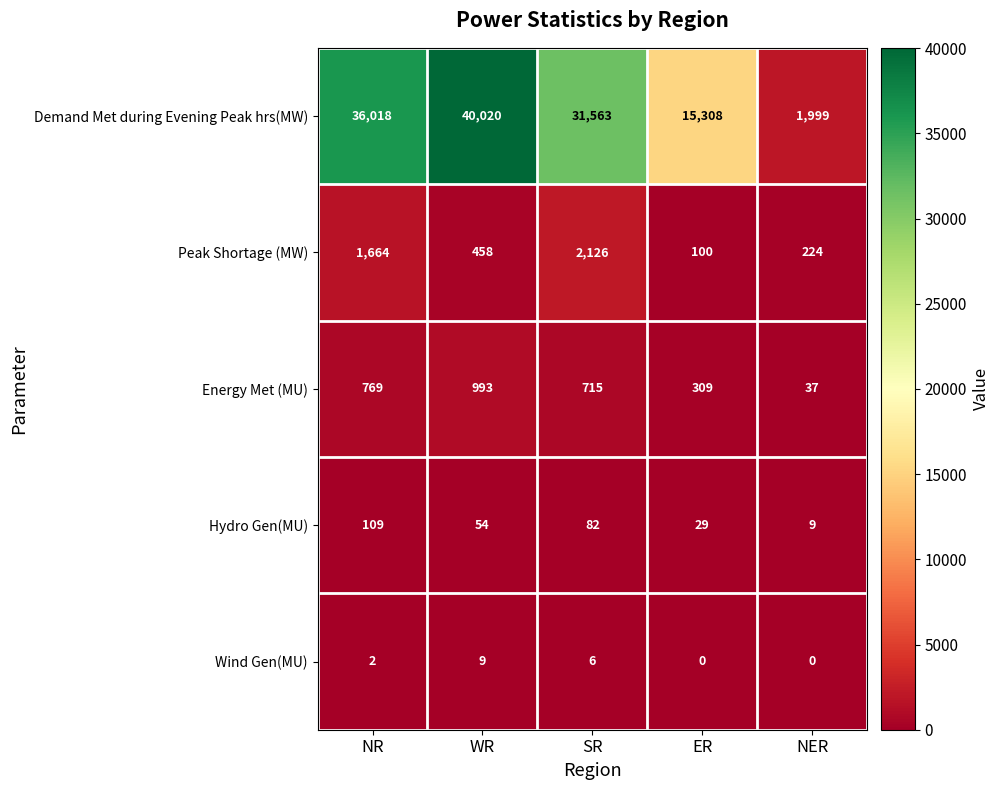

Which category has the highest value across all series?

WR